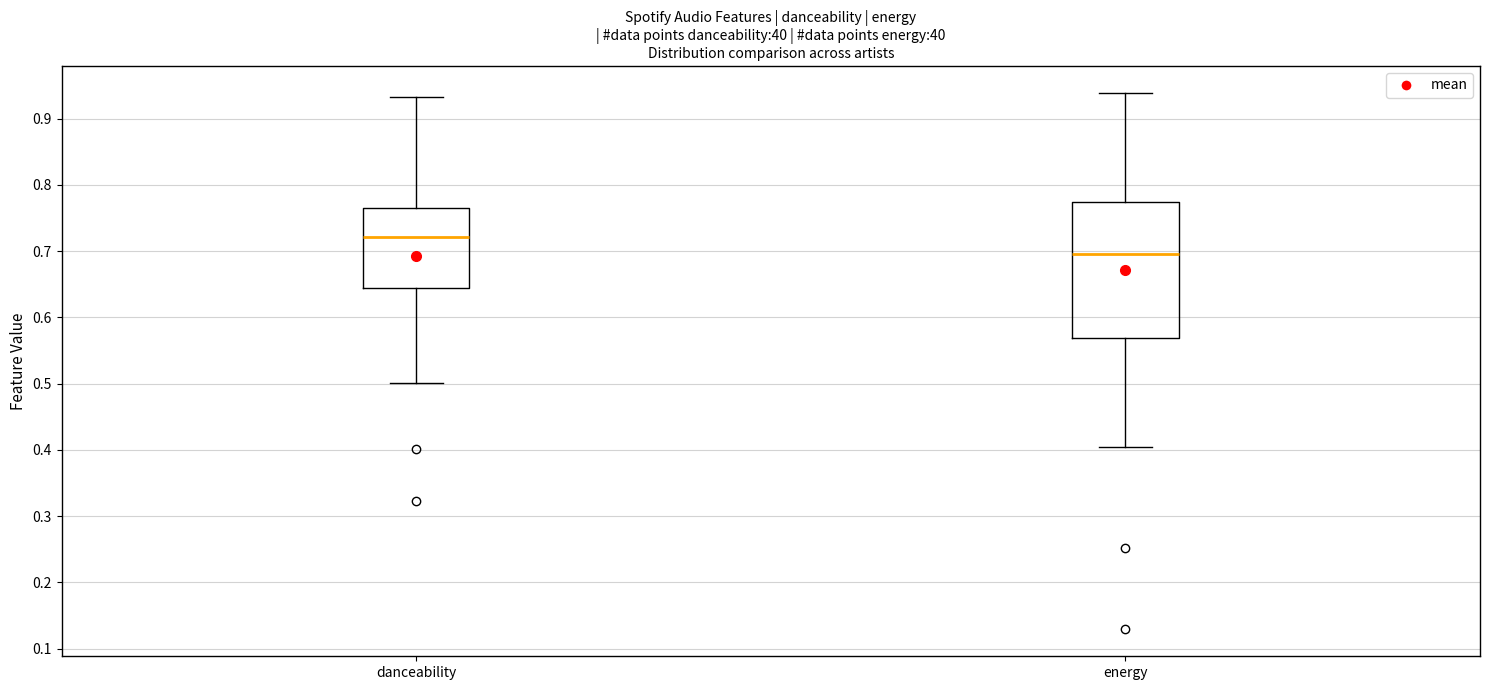

Reading left to right, transcribe this box plot: for each box, give where its median line is, the range the box spans, and where its two whiskers end, as read against the y-axis. The values are not printed on the chart, so give them approximately, as read against the axis.

danceability: median 0.72, box 0.64 to 0.77, whiskers 0.50 to 0.93
energy: median 0.70, box 0.57 to 0.77, whiskers 0.41 to 0.94